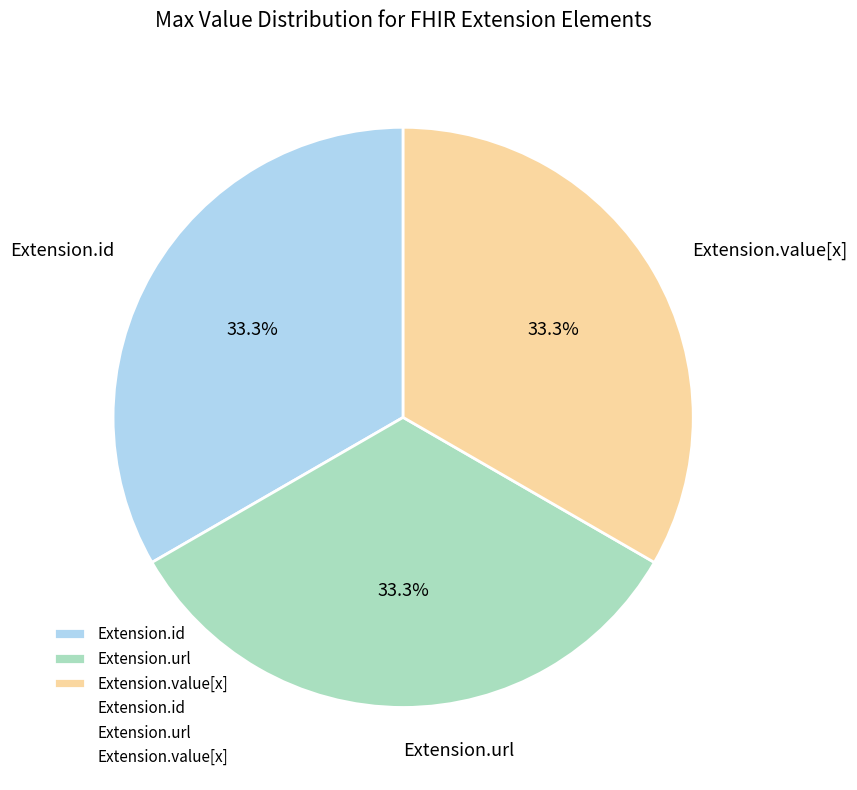

Is there a majority slice in this chart?

No